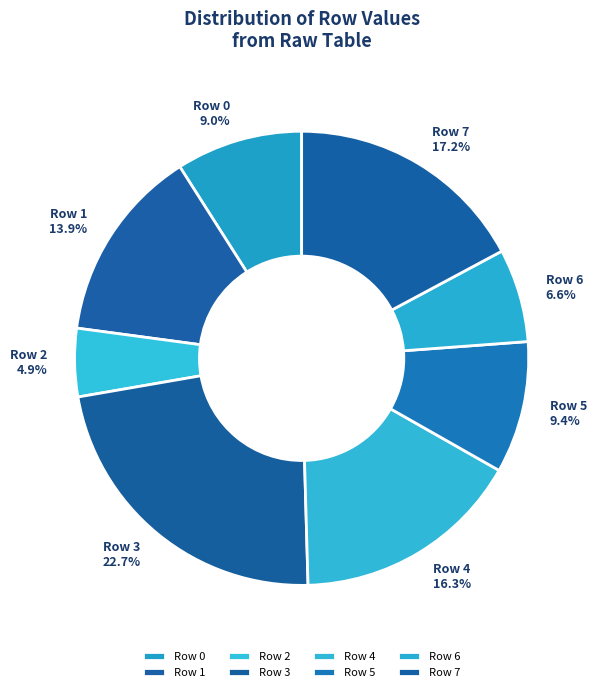

Approximately how many times larger is the value at Row 7 17.2% compared to Row 2 4.9%?

3.5